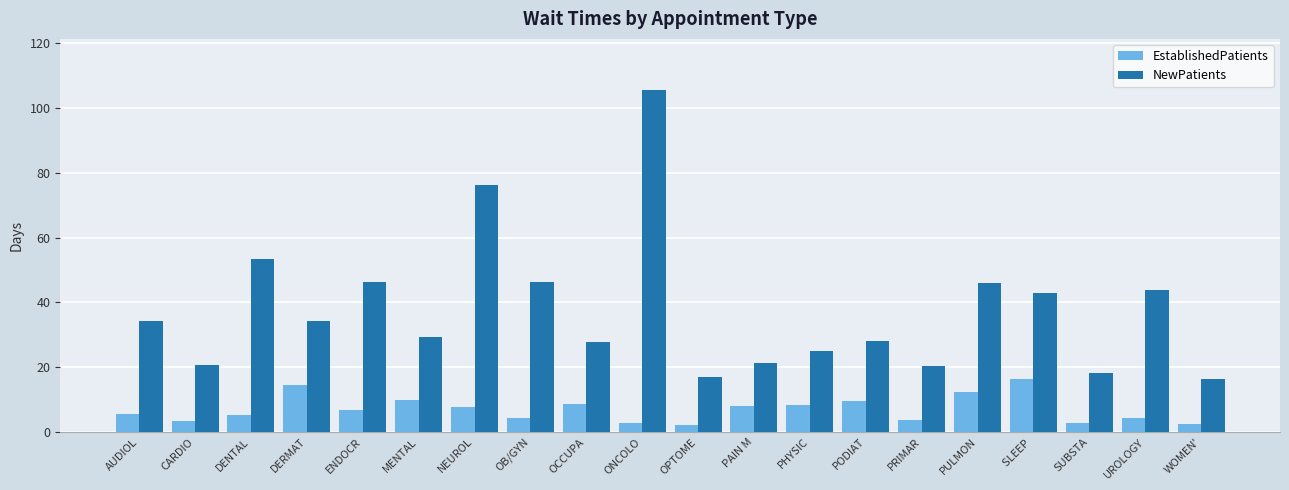

At how many categories does at least one series exceed 45?

6